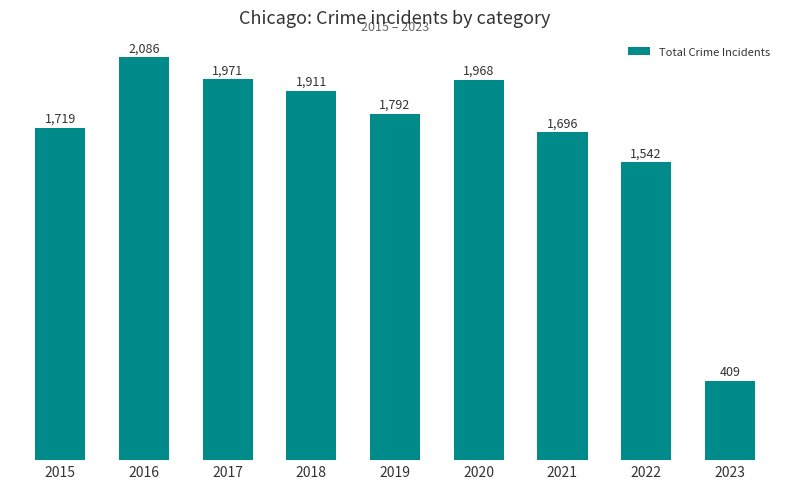

The value at 2023 is 409. True or false?

True